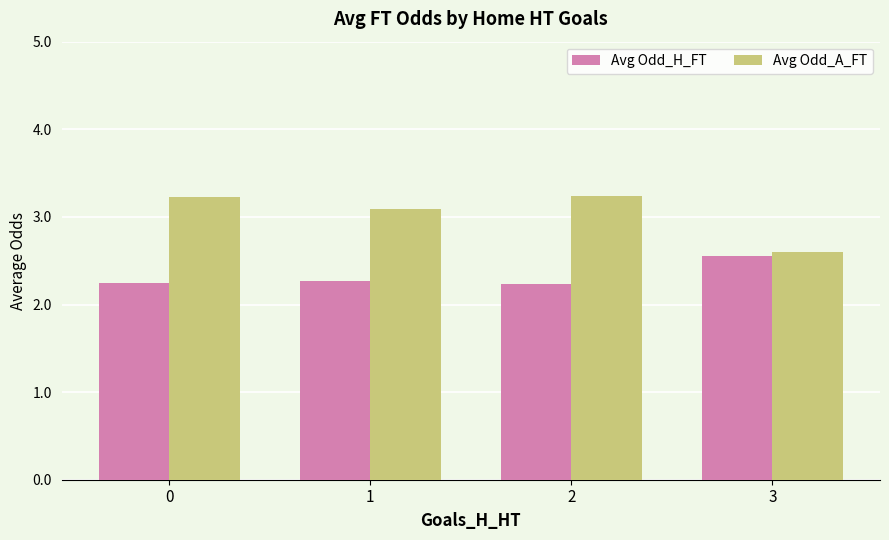

What is the sum of all Avg Odd_A_FT values?

12.2